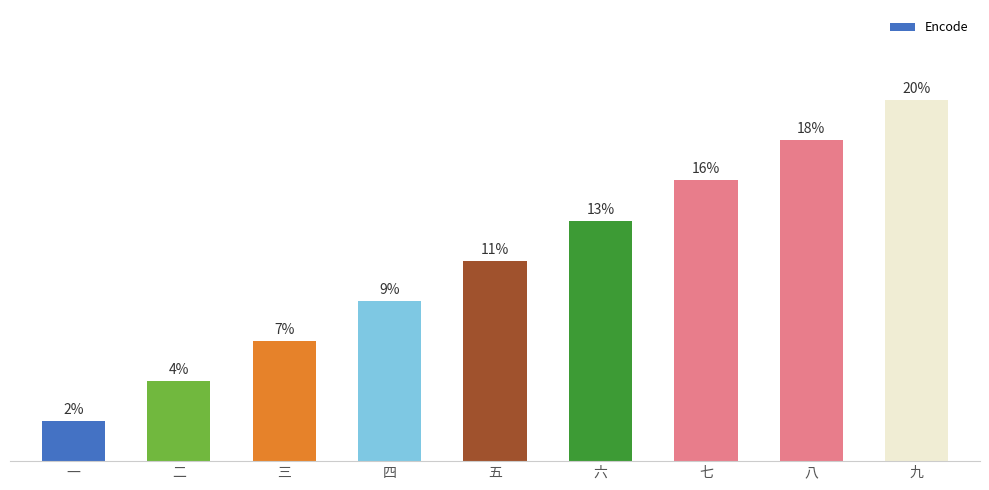

Are the bars grouped side by side (vs. stacked)?

No